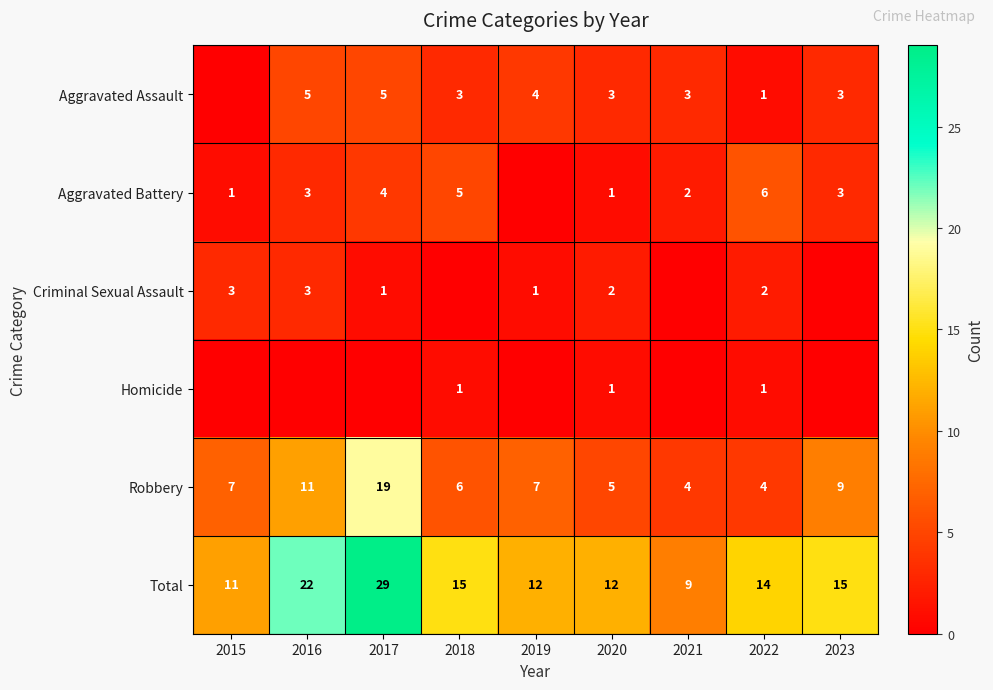

How many data points in Total are less than 14?

4